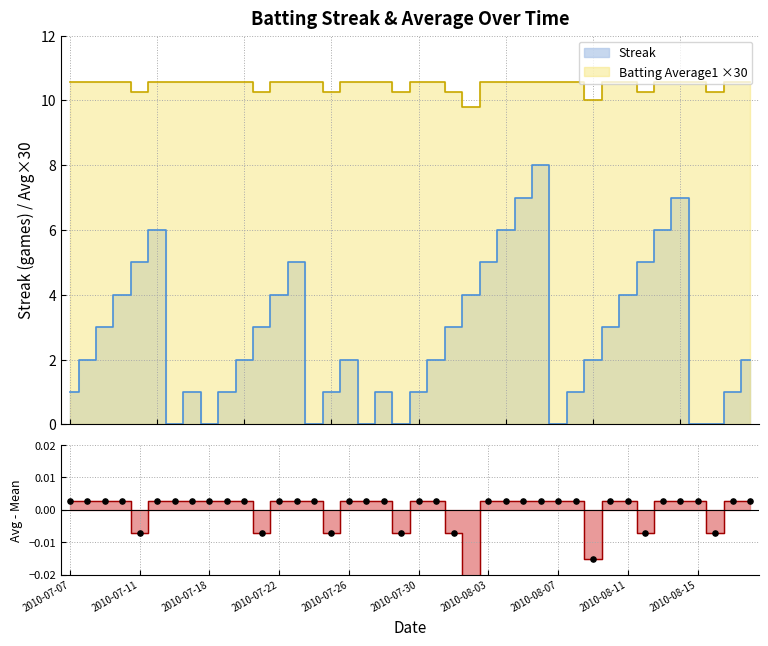

Between 25 and 23, which is larger?

25